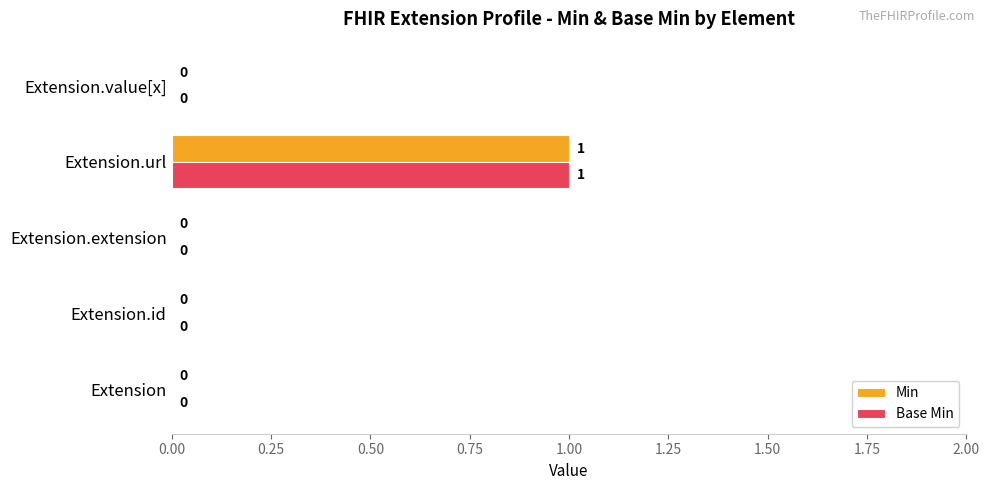

Is the value of Min at Extension.value[x] greater than the value of Base Min at Extension.url?

No